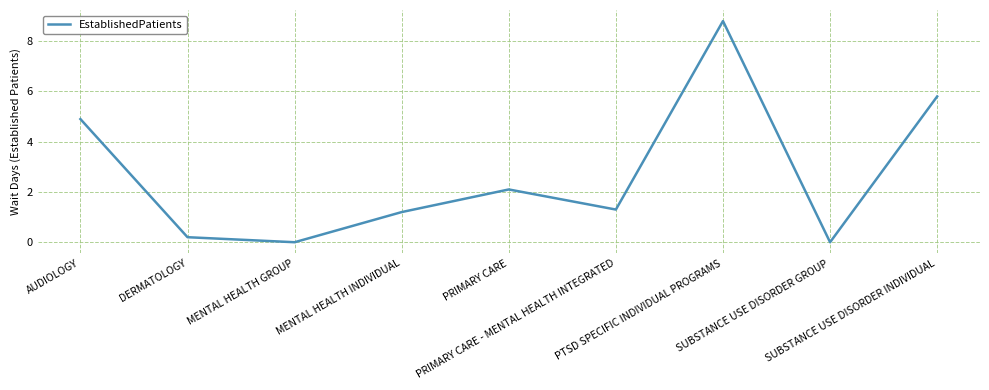

Where is the data nearest to the value 4?

AUDIOLOGY